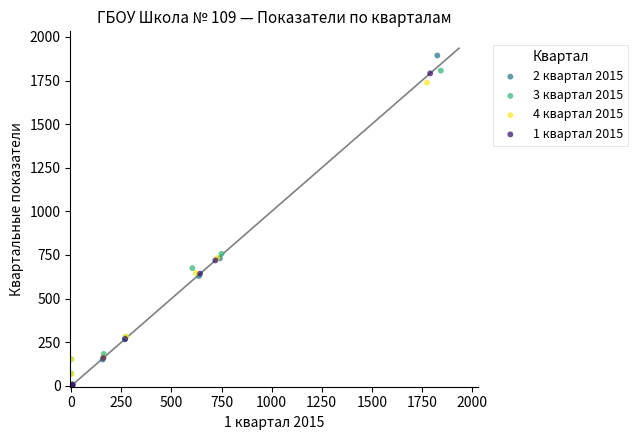

Which series contains the highest Y value?

2 квартал 2015